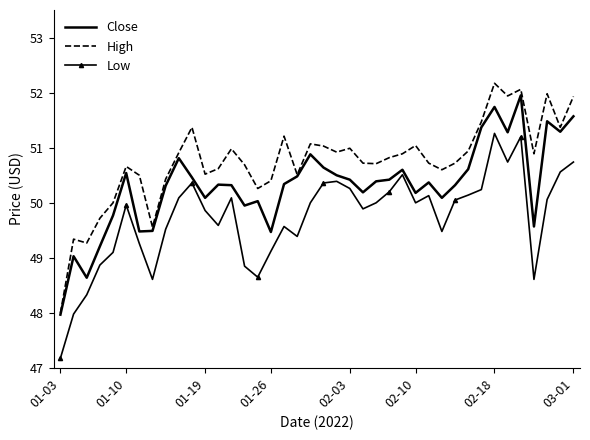

Which series has the widest spread of values?

High